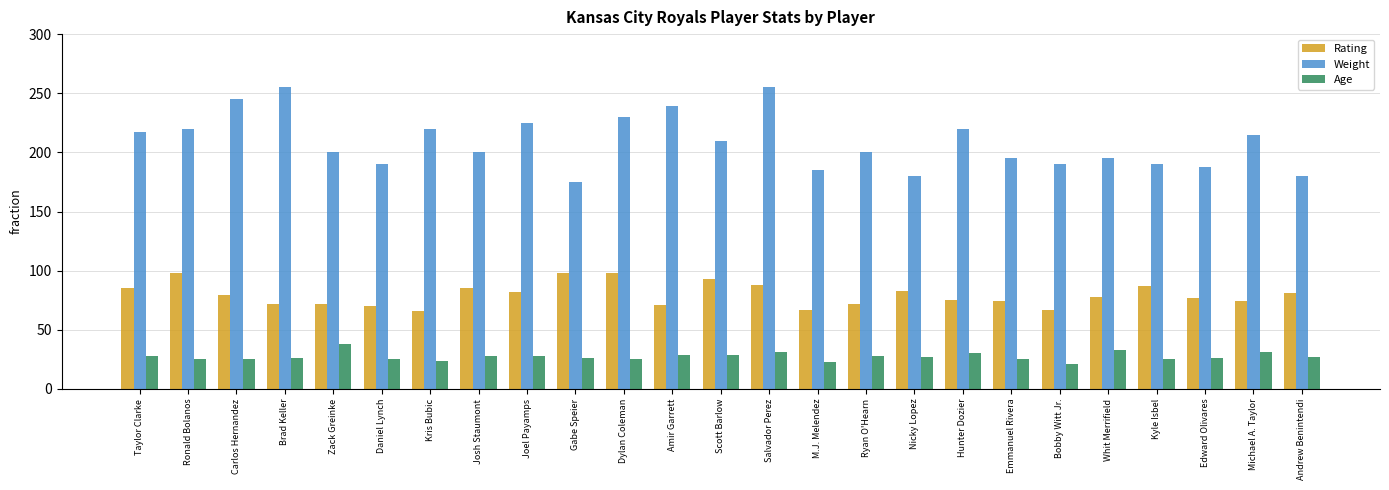

What is the total value across all series at Ronald Bolanos?

343